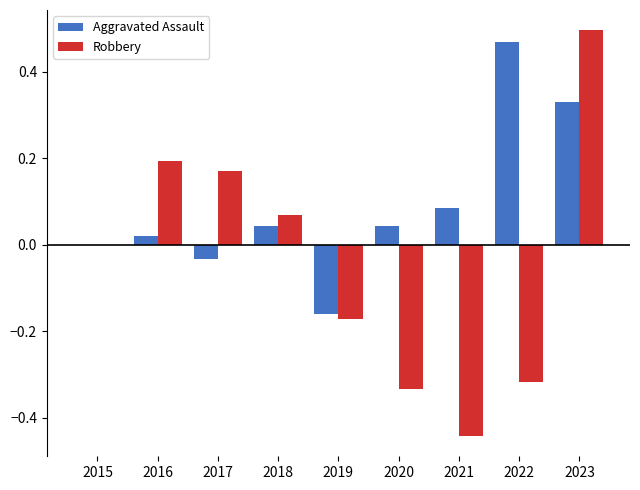

Which series changed the most between 2020 and 2022?

Aggravated Assault